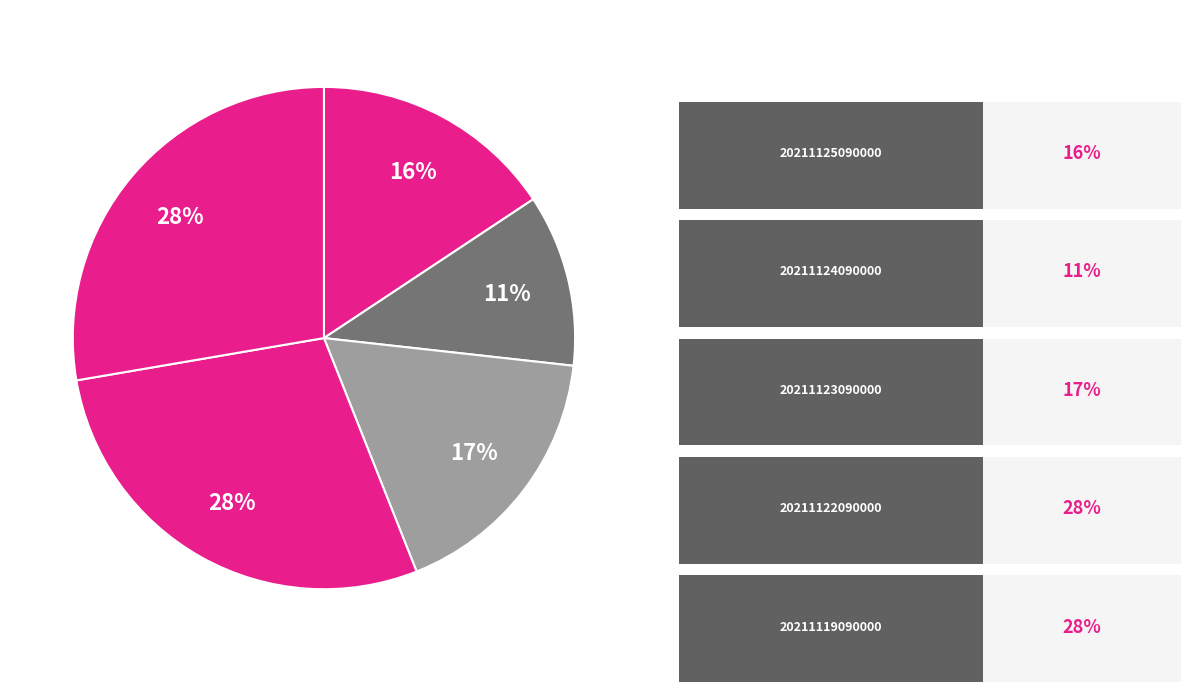

How many slices are in this pie chart?

5